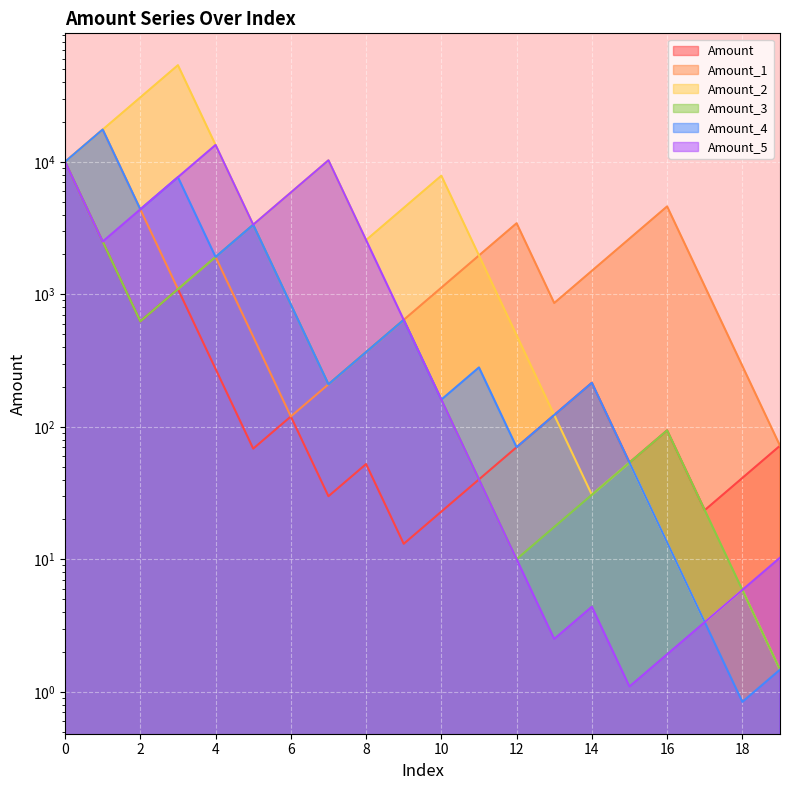

Which series has the widest spread of values?

Amount_2